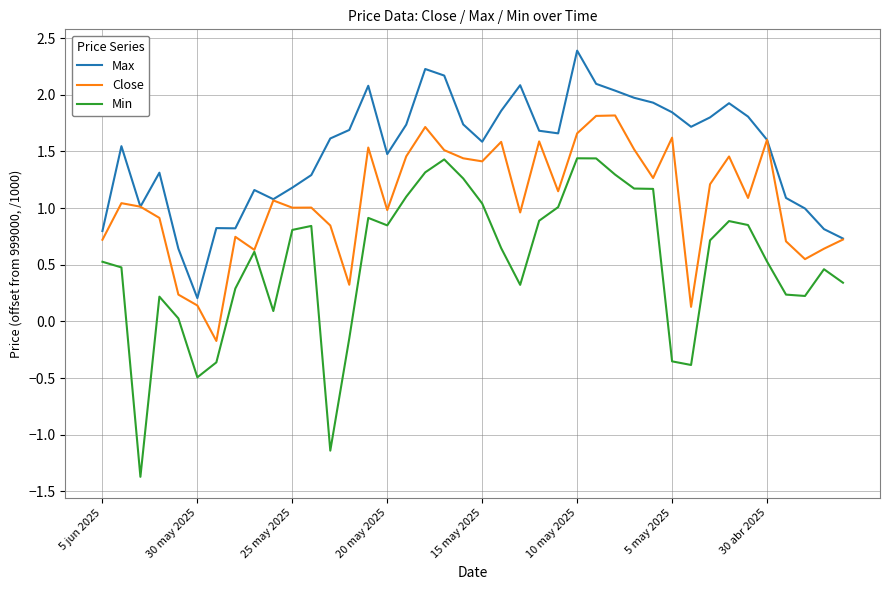

Which series has the largest total across all categories?

Max